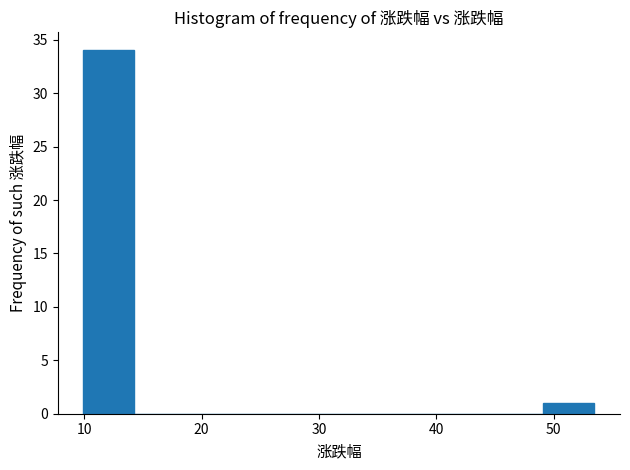

Reading left to right, transcribe this chart: for each bar, give the range it covers on the x-axis and its height. Neither the bar edges nor the heights are printed on the chart, so give them approximately, as read against the axes.

10 to 14: 34
14 to 19: 0
19 to 23: 0
23 to 27: 0
27 to 32: 0
32 to 36: 0
36 to 40: 0
40 to 45: 0
45 to 49: 0
49 to 53: 1